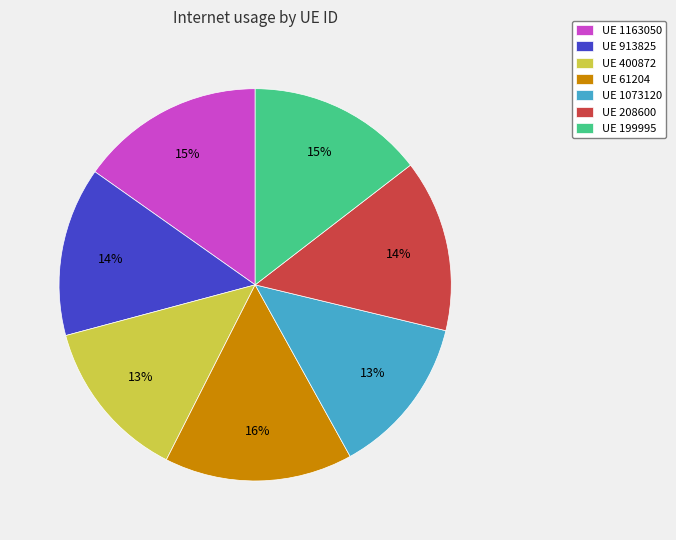

Is there any slice that represents more than half of the pie?

No